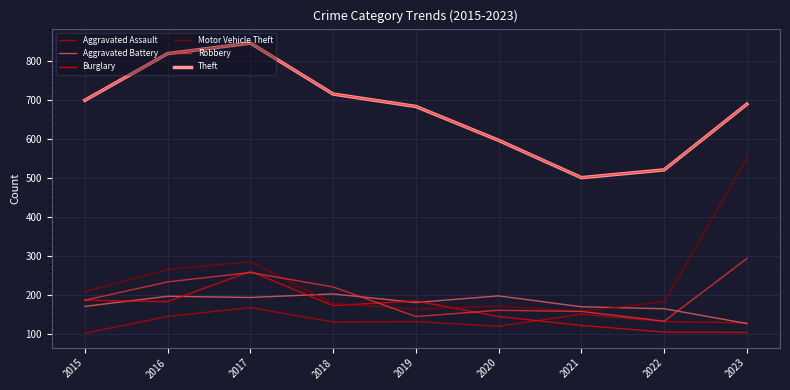

List the labels in order of Motor Vehicle Theft value, smallest first.

2021, 2019, 2020, 2018, 2022, 2015, 2016, 2017, 2023